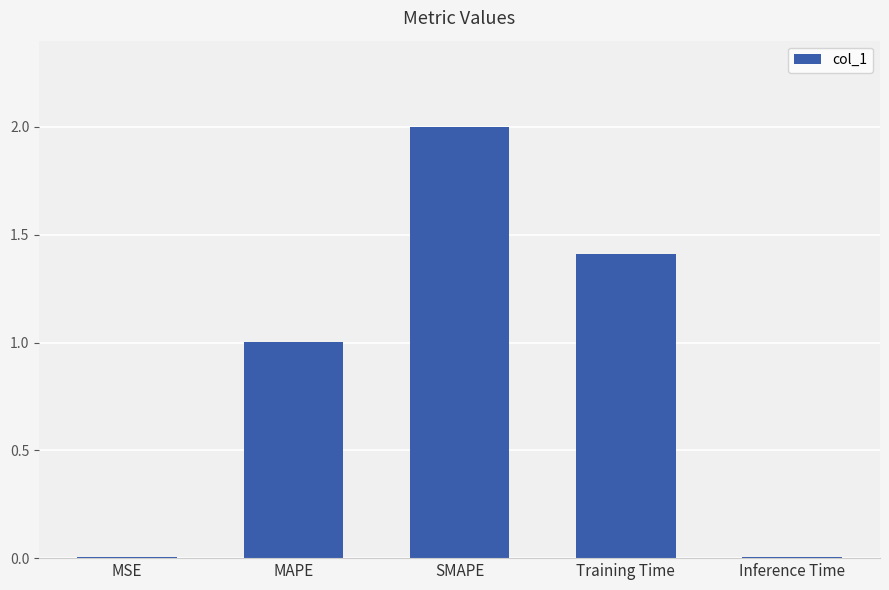

True or false: the data shows 2.5 at Training Time.

False